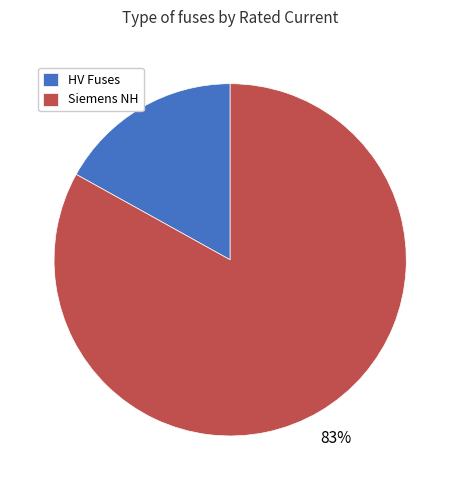

Is the sum of HV Fuses and Siemens NH greater than half?

Yes